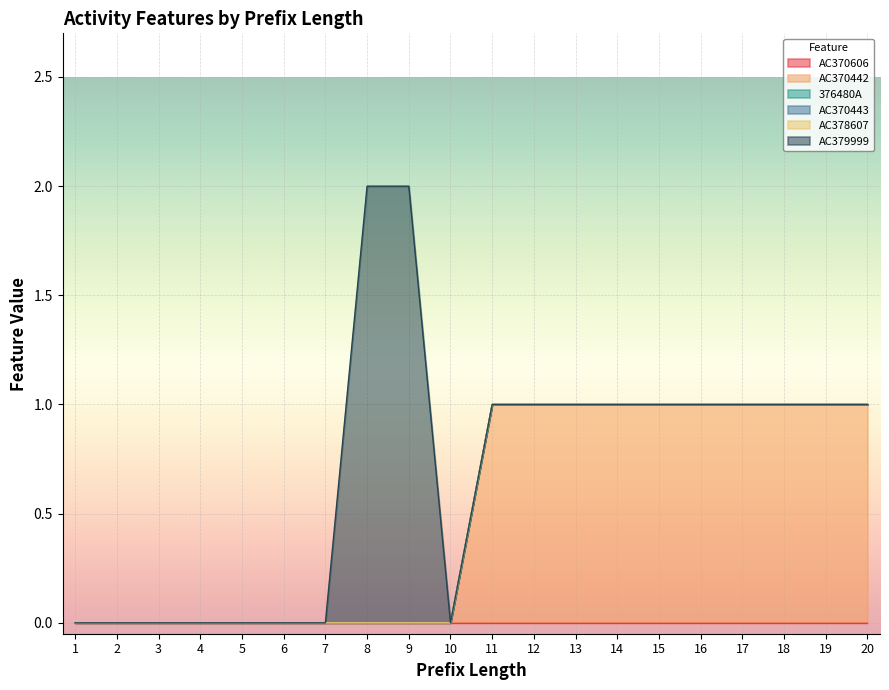

Reading left to right, list all the values displayed in this chart.

AC370606: 0	0	0	0	0	0	0	0	0	0	0	0	0	0	0	0	0	0	0	0
AC370442: 0	0	0	0	0	0	0	0	0	0	1	1	1	1	1	1	1	1	1	1
376480A: 0	0	0	0	0	0	0	0	0	0	0	0	0	0	0	0	0	0	0	0
AC370443: 0	0	0	0	0	0	0	0	0	0	0	0	0	0	0	0	0	0	0	0
AC378607: 0	0	0	0	0	0	0	0	0	0	0	0	0	0	0	0	0	0	0	0
AC379999: 0	0	0	0	0	0	0	2	2	0	0	0	0	0	0	0	0	0	0	0